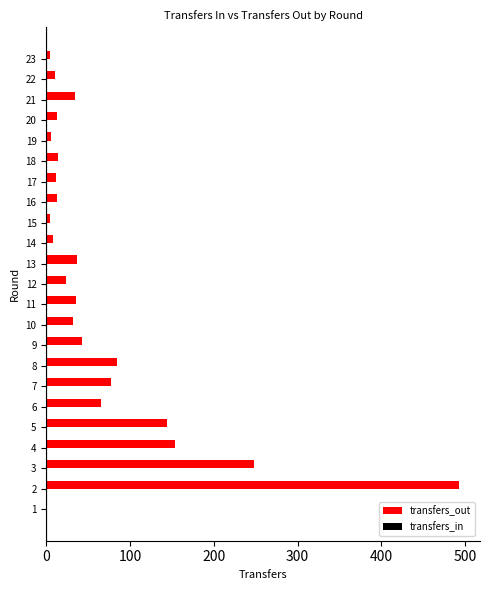

Approximately how many times larger is the value at 21 compared to 12?

1.4